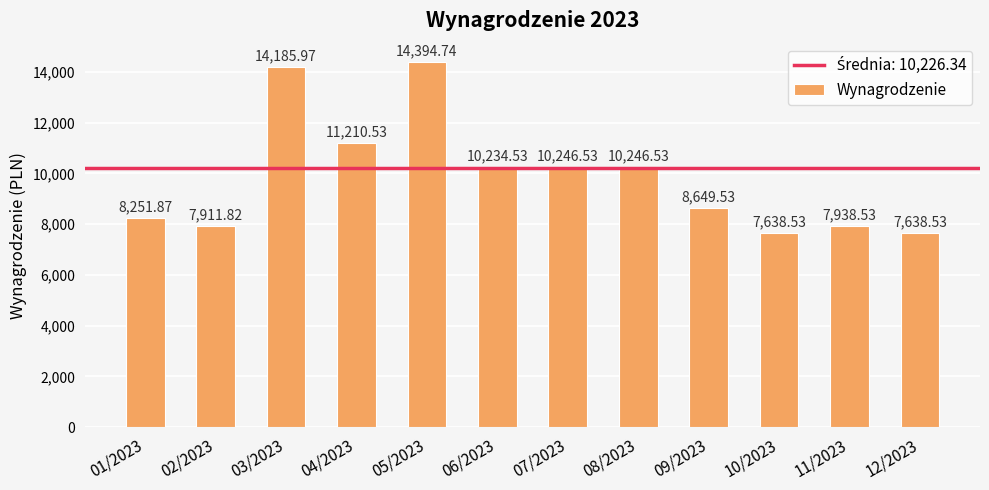

What position from the right is 10/2023?

3